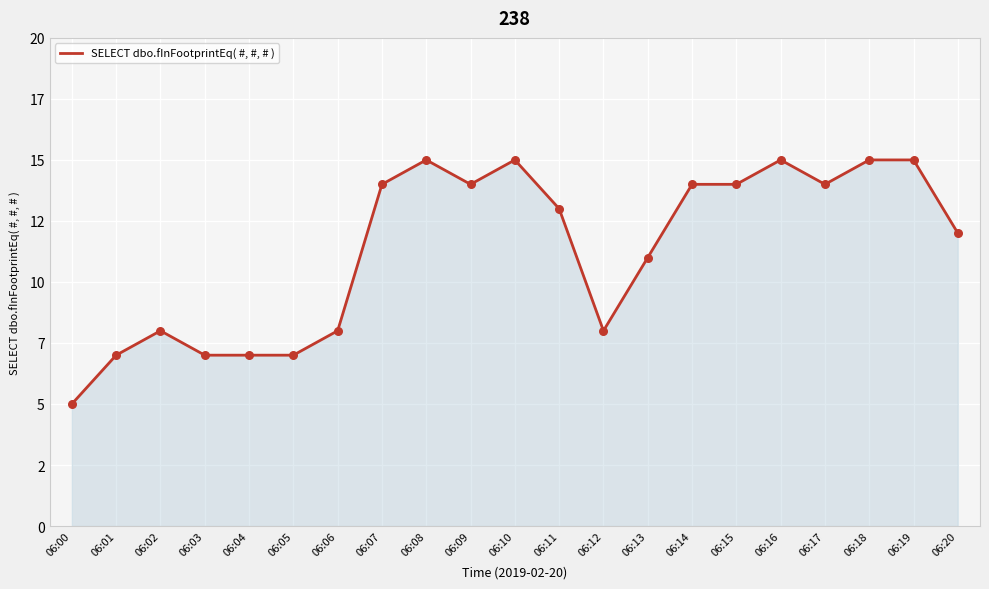

Between 06:18 and 06:01, which is larger?

06:18